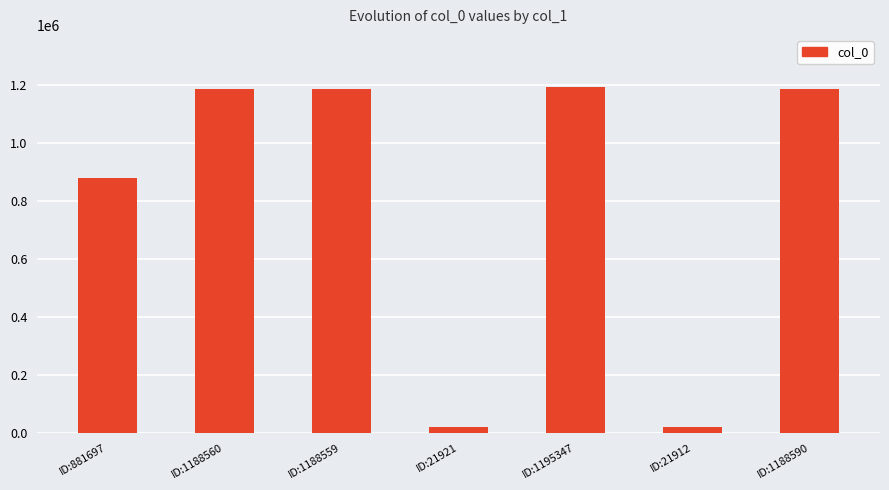

What is the label of the 6th bar from the left?

ID:21912